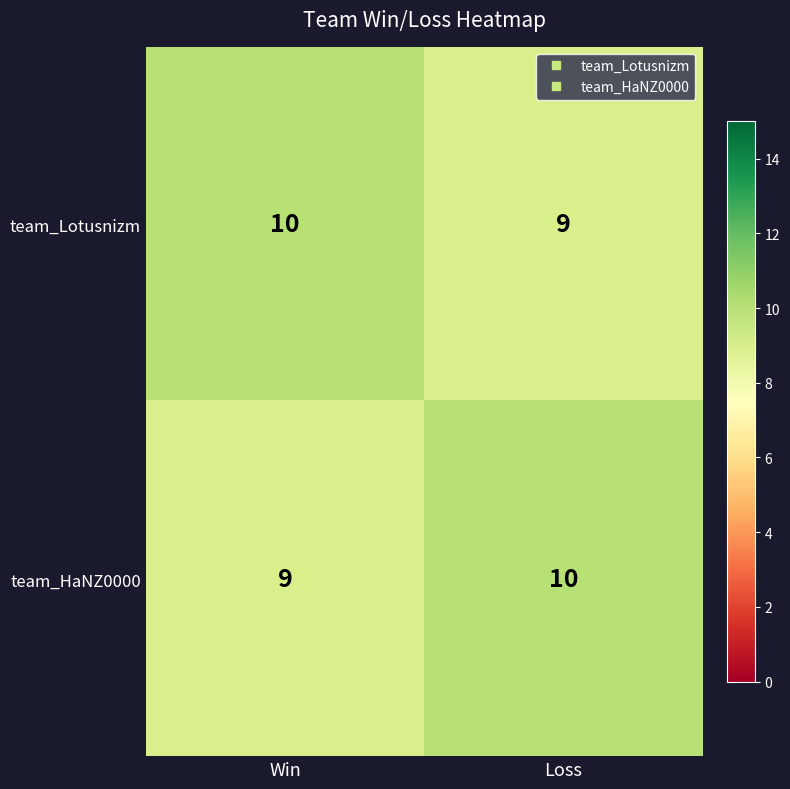

What is the minimum value shown in the chart?

9